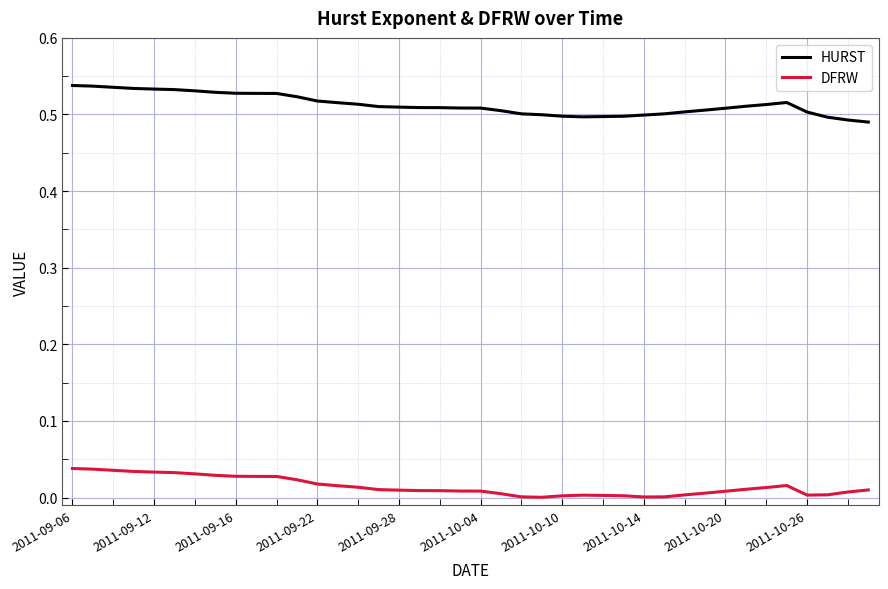

True or false: HURST and DFRW intersect in this chart.

False